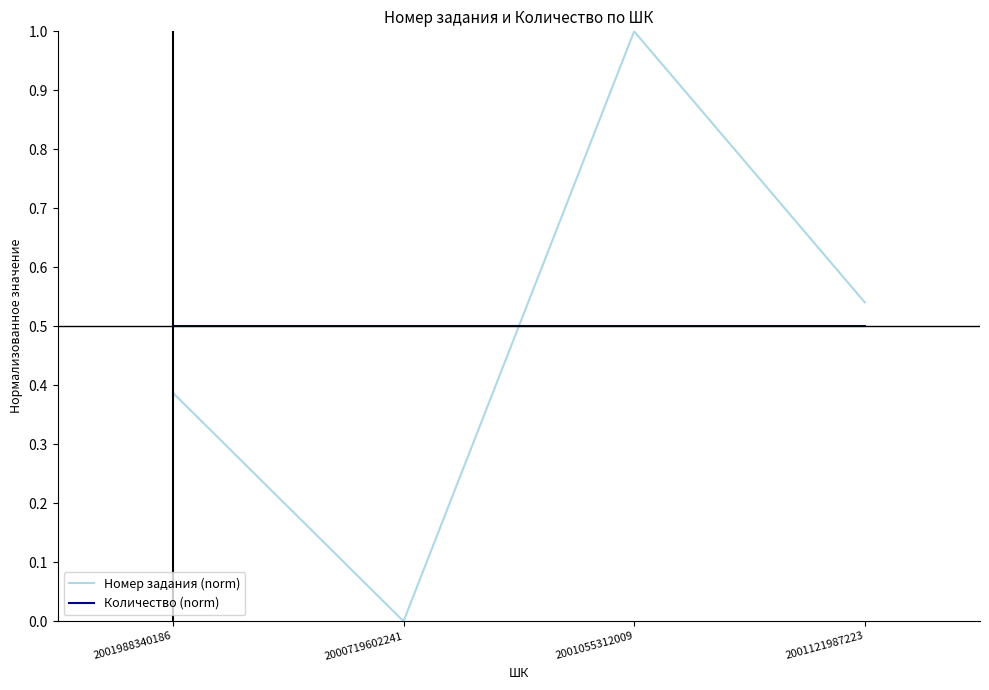

The Номер задания (norm) series shows 0.4 at 2001055312009. True or false?

False